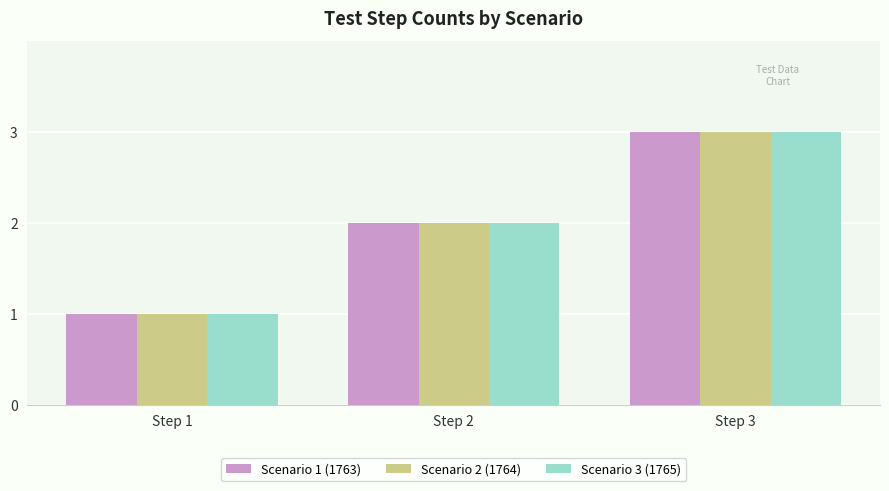

What is the average value of the Scenario 2 (1764) series?

2